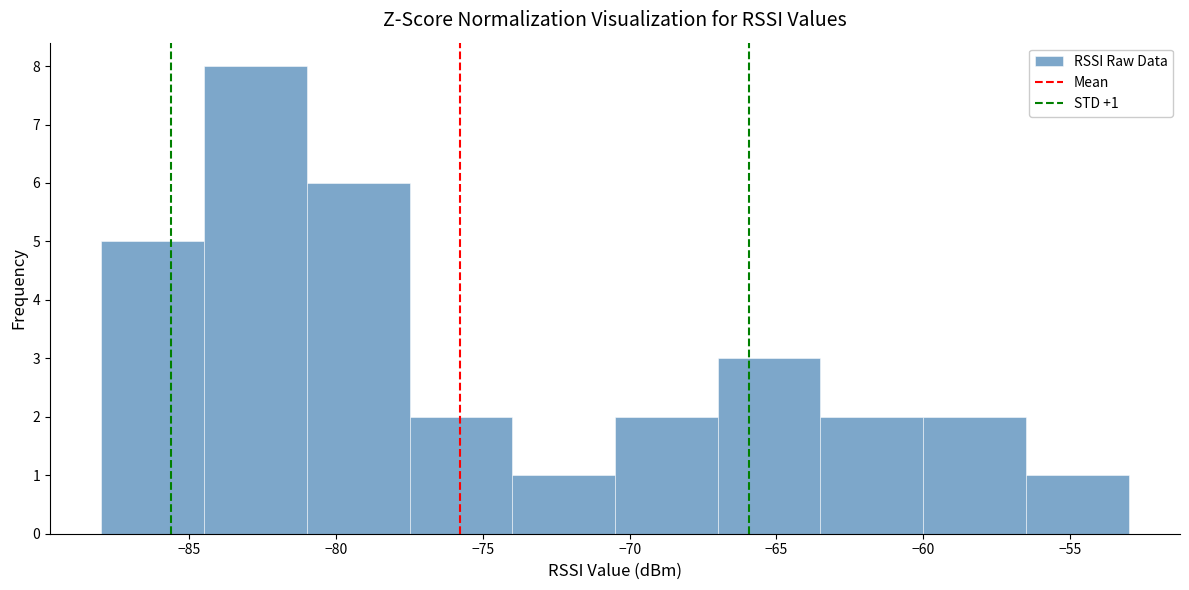

Which range on the x-axis has the tallest bar?

-84.5 to -81.0